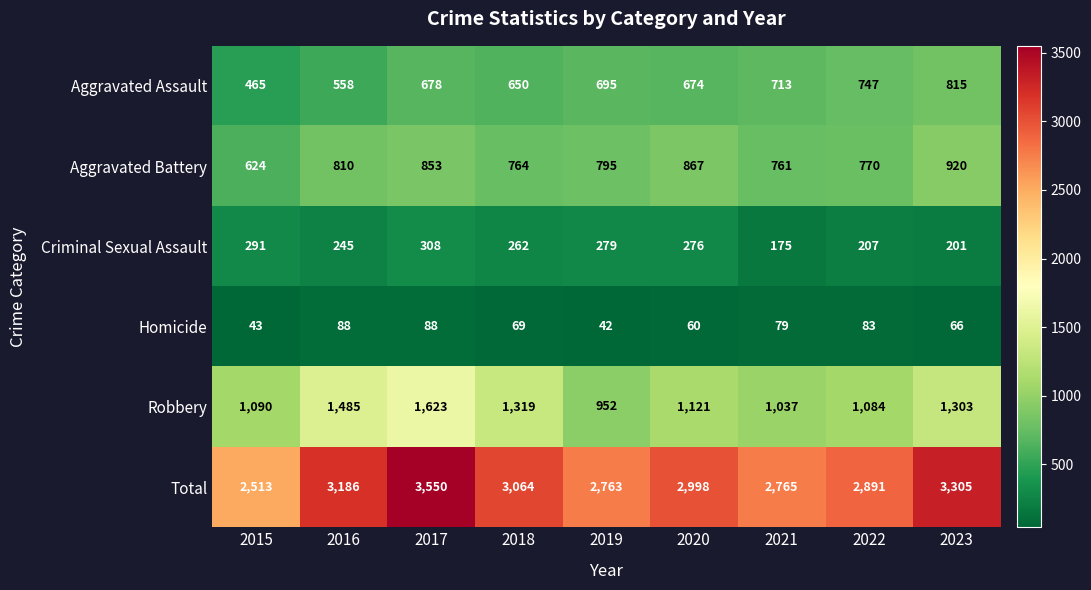

What is the difference between the Aggravated Assault values at 2016 and 2020?

116